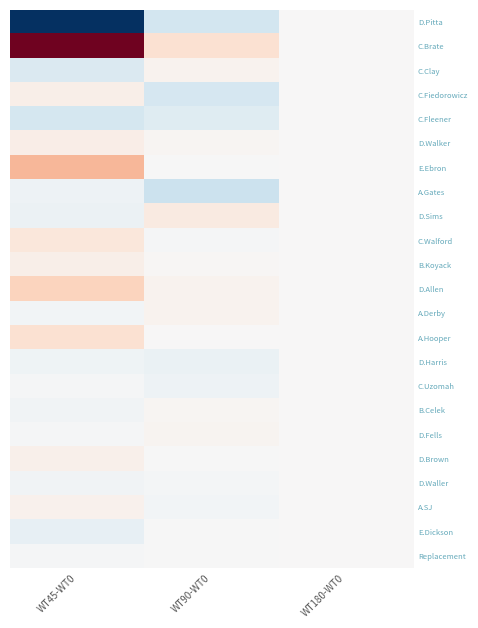

Rank the series at WT180-WT0 from lowest to highest value.

D.Pitta, C.Brate, C.Clay, C.Fiedorowicz, A.Gates, D.Sims, C.Walford, B.Koyack, D.Allen, A.Derby, A.Hooper, D.Harris, C.Uzomah, B.Celek, D.Fells, D.Brown, D.Waller, A.SJ, E.Dickson, Replacement, C.Fleener, E.Ebron, D.Walker